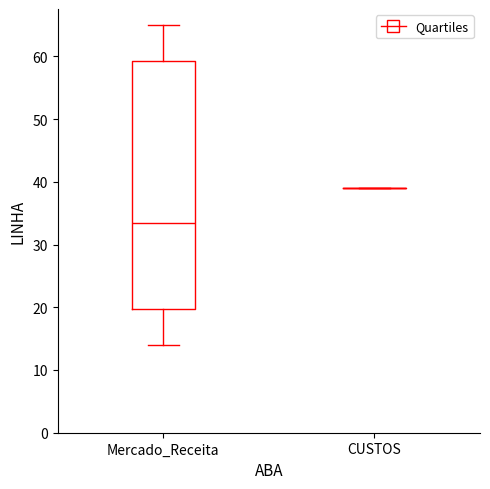

Comparing the boxes themselves (not the whiskers), which one is the tallest?

Mercado_Receita